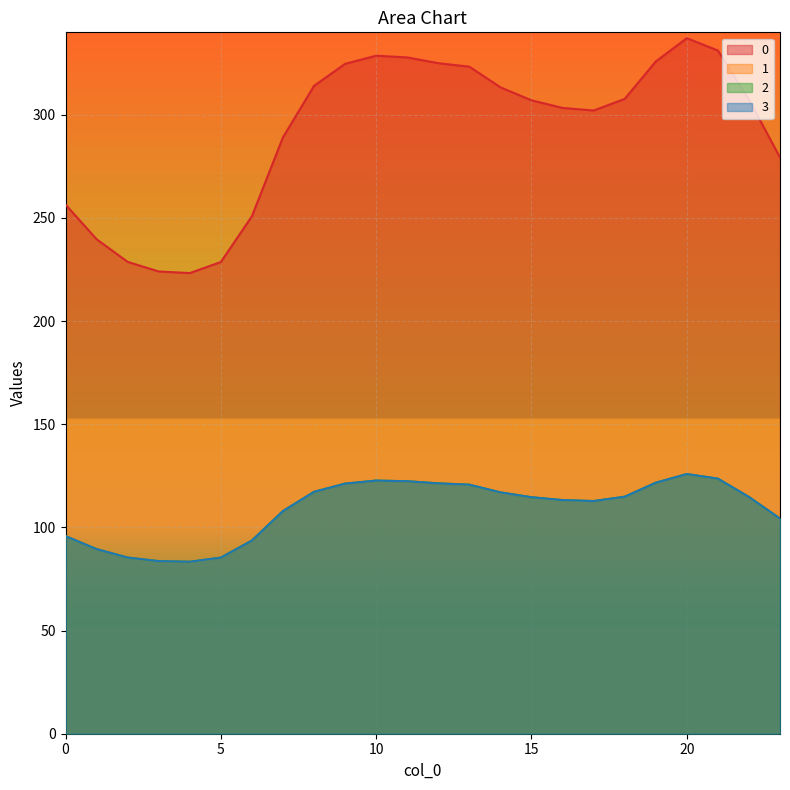

The 2 series shows 121.2 at 9. True or false?

True